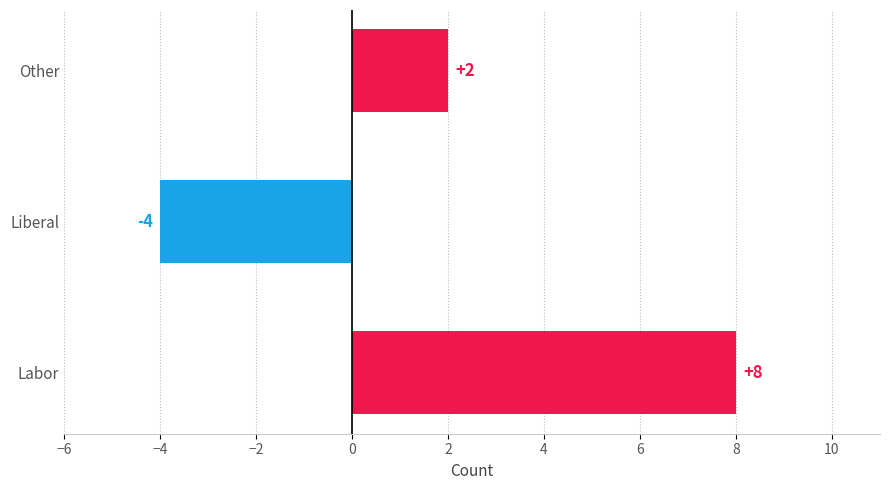

What is the greatest value displayed?

8